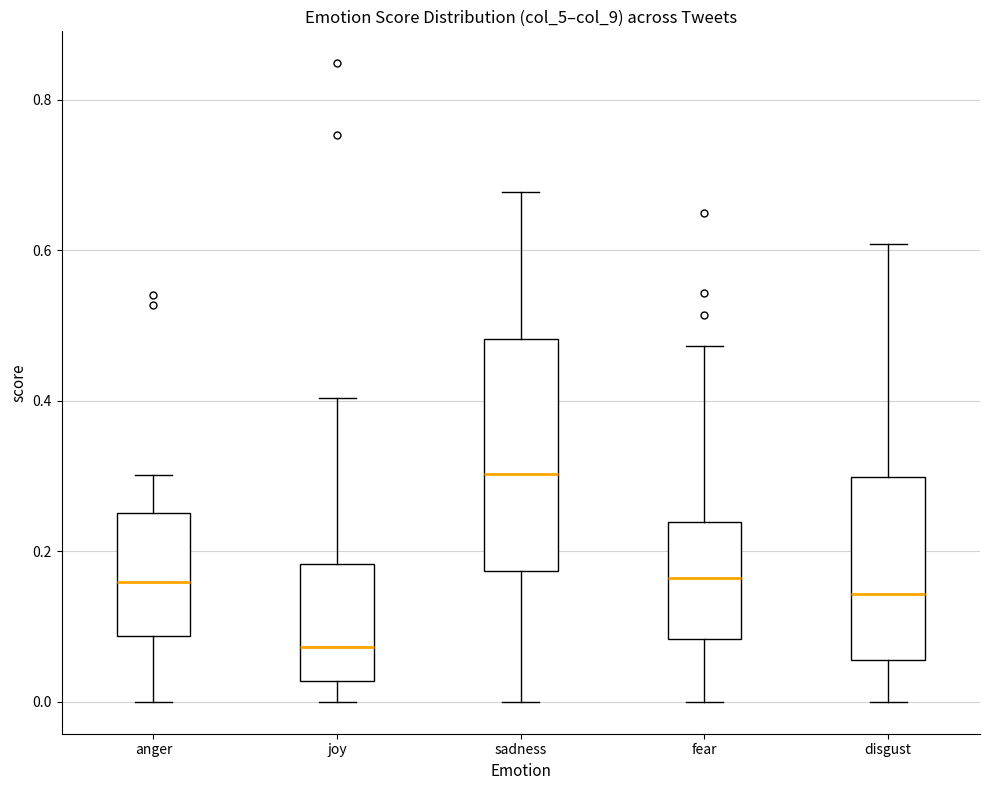

Reading left to right, read every box against the y-axis: the position of its median line, the range the box covers, and the ends of its whiskers. The values are not printed on the chart, so give them approximately, as read against the axis.

anger: median 0.16, box 0.08 to 0.26, whiskers 0.00 to 0.30
joy: median 0.08, box 0.02 to 0.18, whiskers 0.00 to 0.40
sadness: median 0.30, box 0.18 to 0.48, whiskers 0.00 to 0.68
fear: median 0.16, box 0.08 to 0.24, whiskers 0.00 to 0.48
disgust: median 0.14, box 0.06 to 0.30, whiskers 0.00 to 0.60